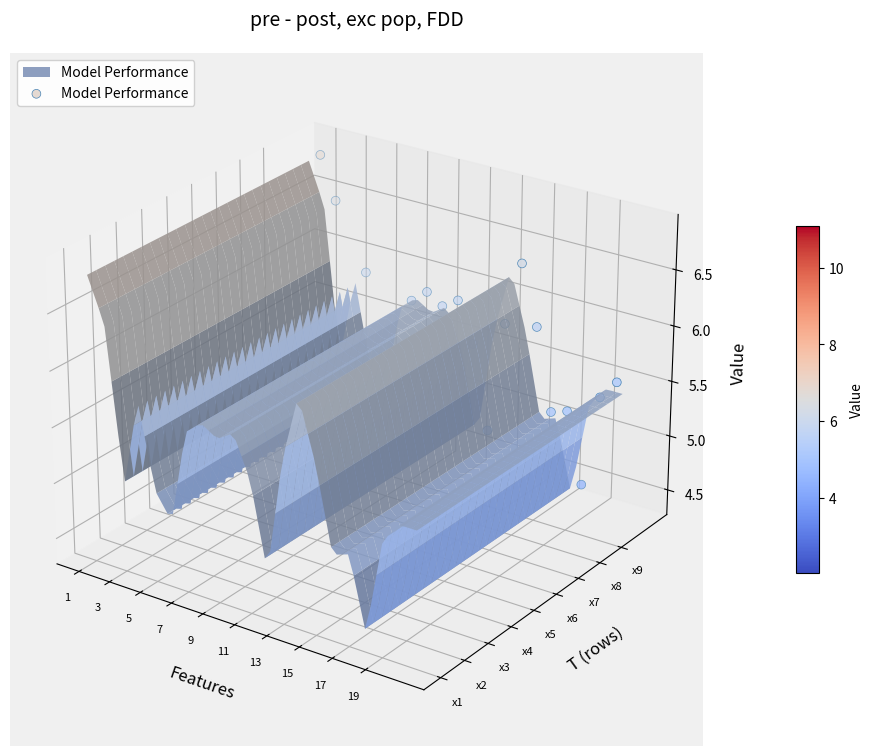

The value at 1 is 0.1. True or false?

False